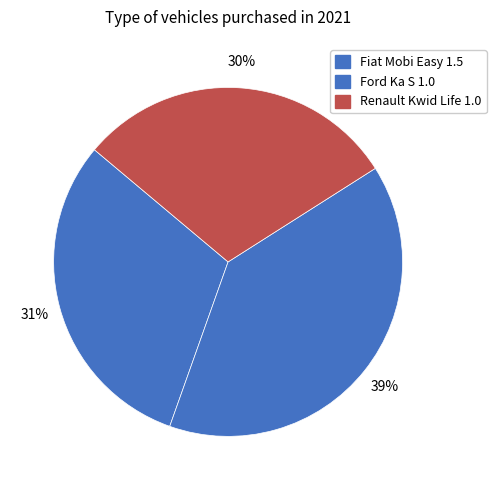

To the nearest percent, what percentage of the pie is Ford Ka S 1.0?

39%